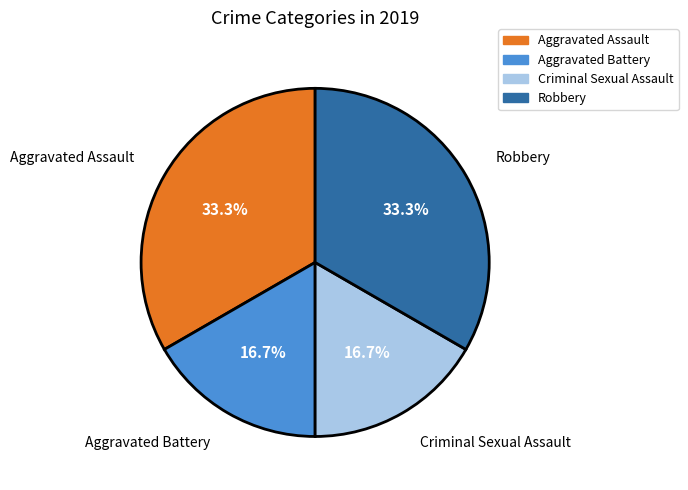

Is there any slice that represents more than half of the pie?

No